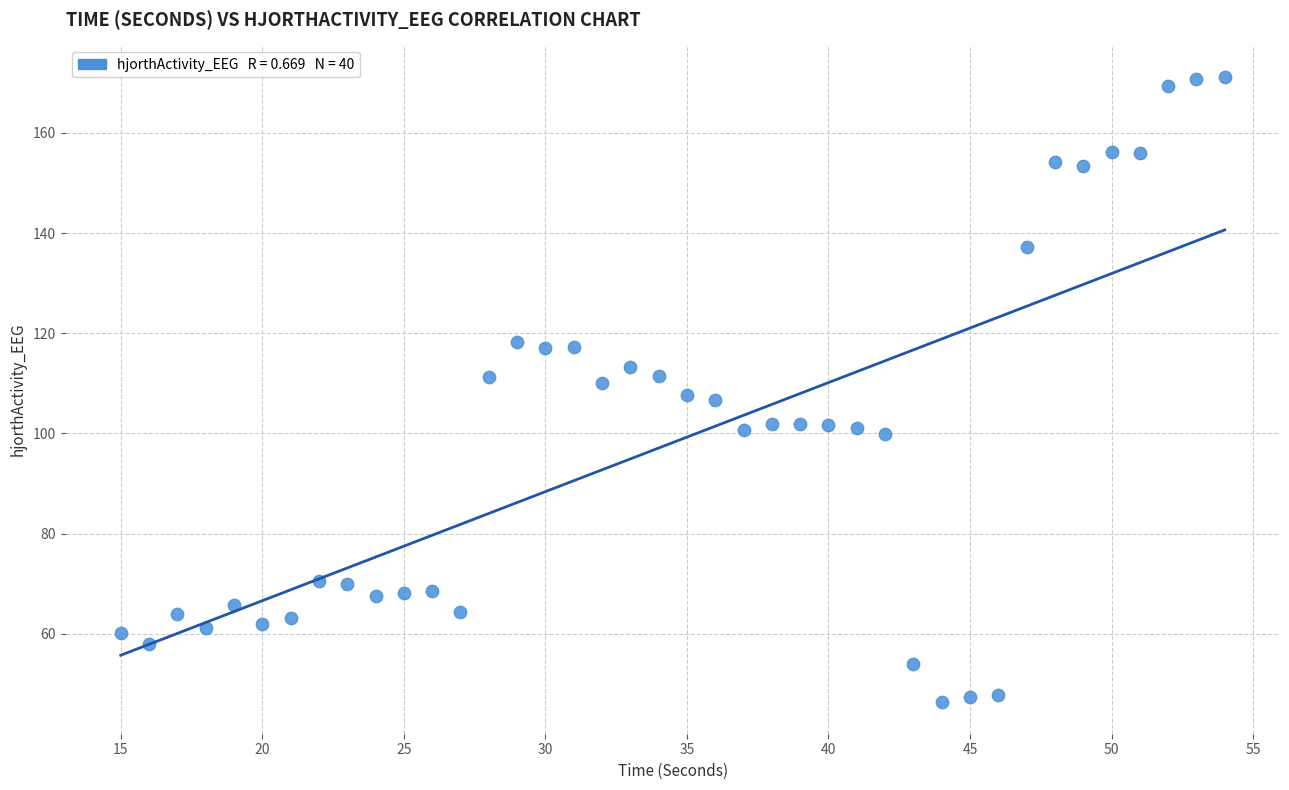

What is the range of Y values (max minus min)?

124.9